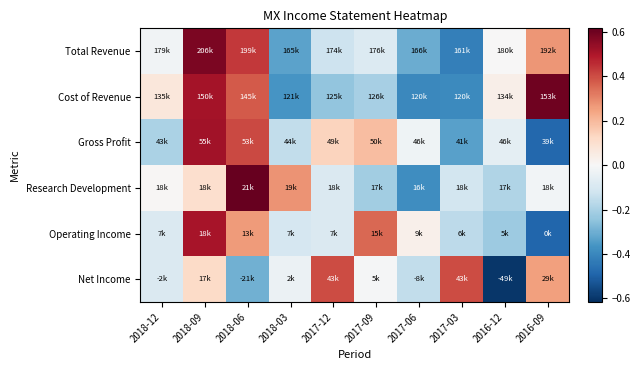

List the series in order of their peak value, lowest first.

Net Income, Operating Income, Gross Profit, Total Revenue, Cost of Revenue, Research Development